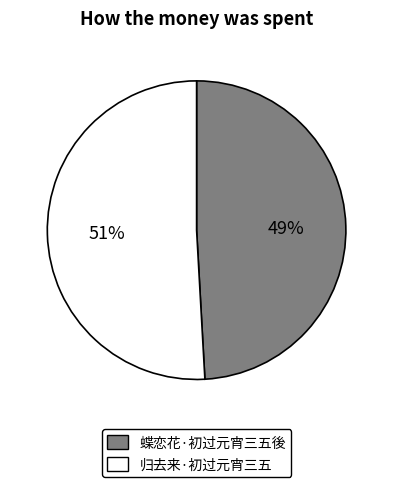

To the nearest percent, what portion does 蝶恋花·初过元宵三五後 represent?

49%